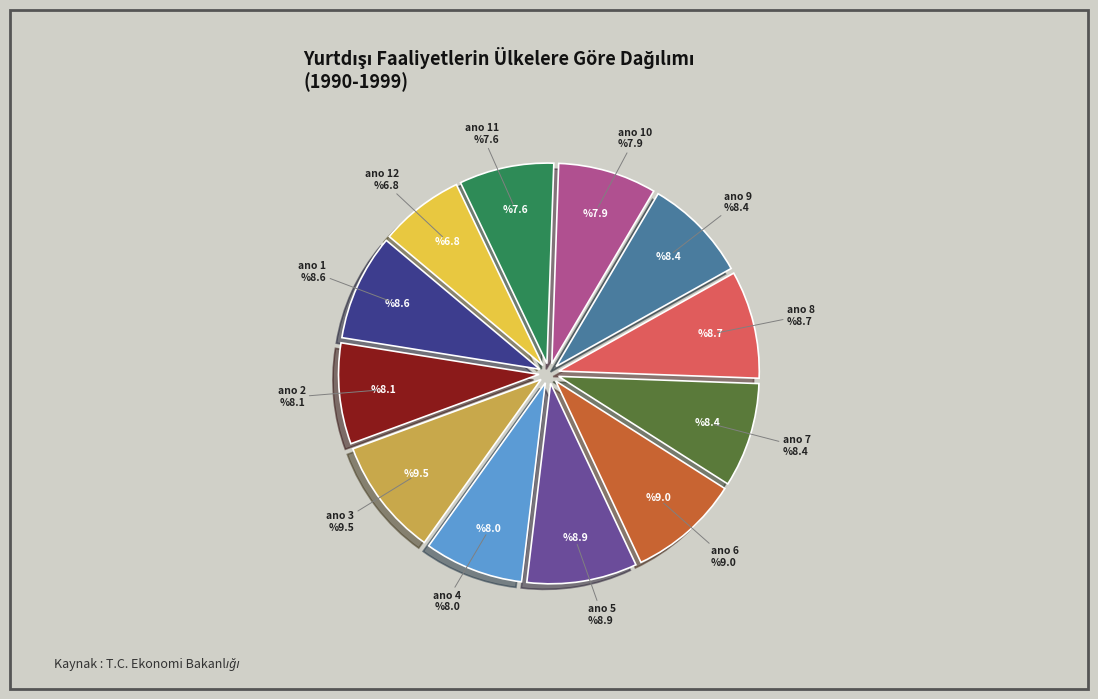

What is the smallest slice in the pie chart?

ano 12